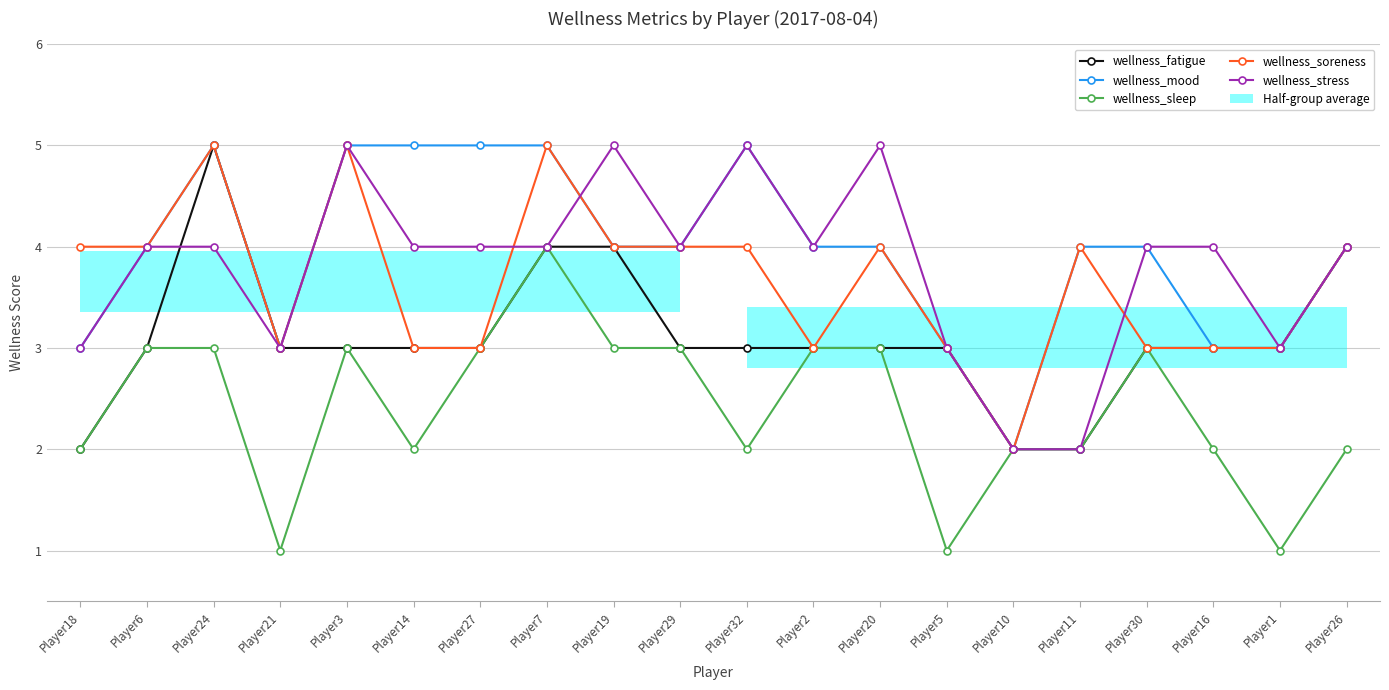

What is the total value across all series at Player1?

13